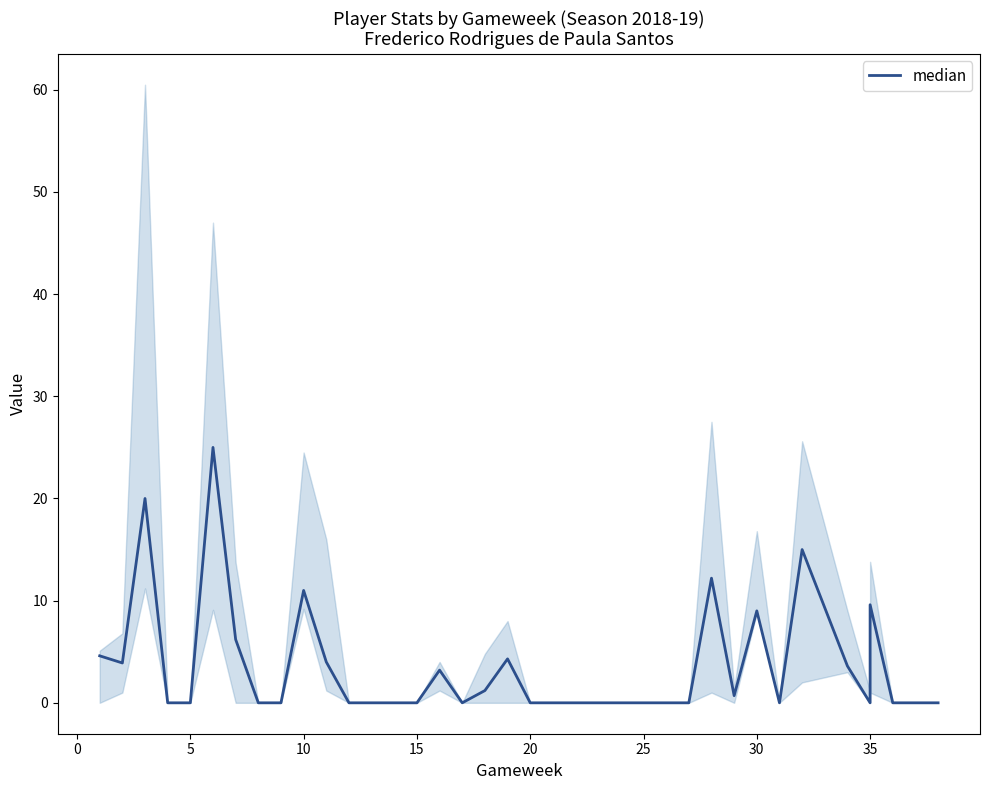

Reading right to left, list all the values displayed in this chart.

0.0	0.0	0.0	9.6	0.0	3.6	15.0	0.0	9.0	0.7	12.2	0.0	0.0	0.0	0.0	0.0	0.0	0.0	0.0	4.3	1.2	0.0	3.2	0.0	0.0	0.0	0.0	4.0	11.0	0.0	0.0	6.2	25.0	0.0	0.0	20.0	3.9	4.6